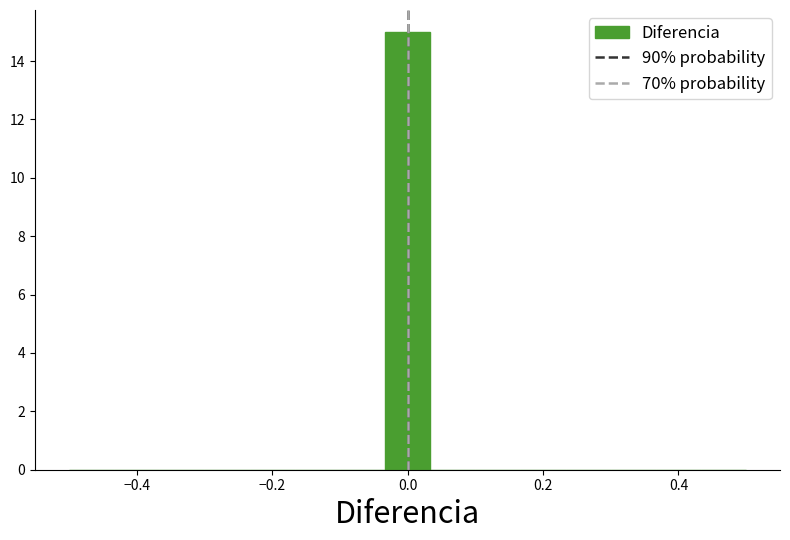

Around what value on the x-axis is the tallest bar? Give the approximate position of its centre, as read against the axis.

0.00